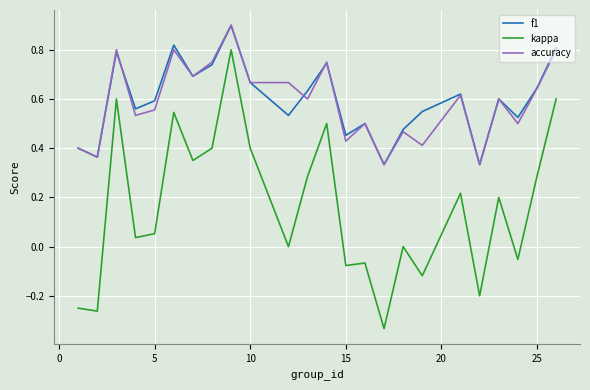

True or false: f1 and kappa cross at least once.

False